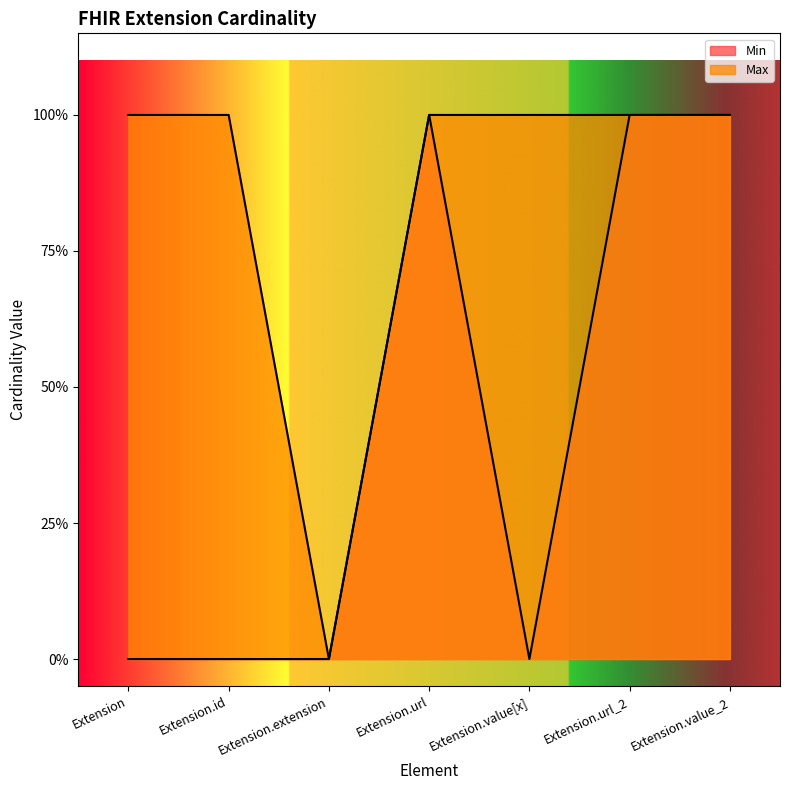

True or false: Min and Max intersect in this chart.

False